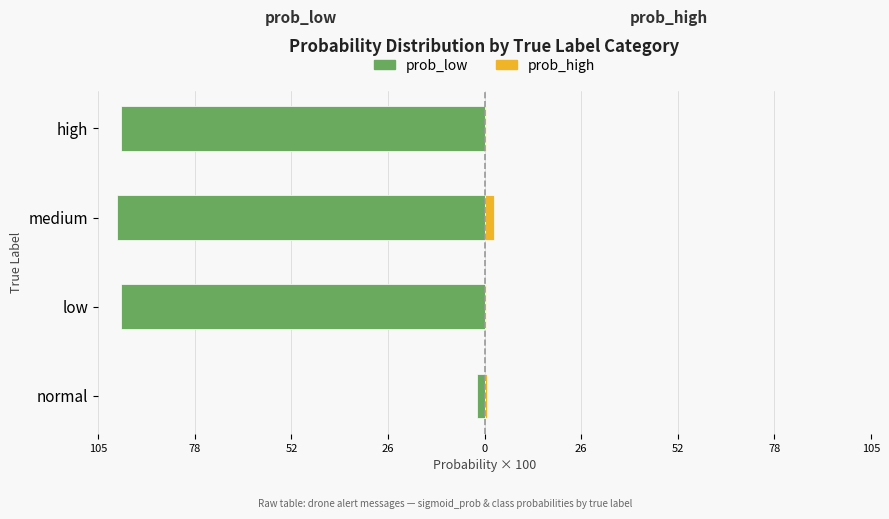

At 26, list the series in order from largest to smallest.

prob_high, prob_low